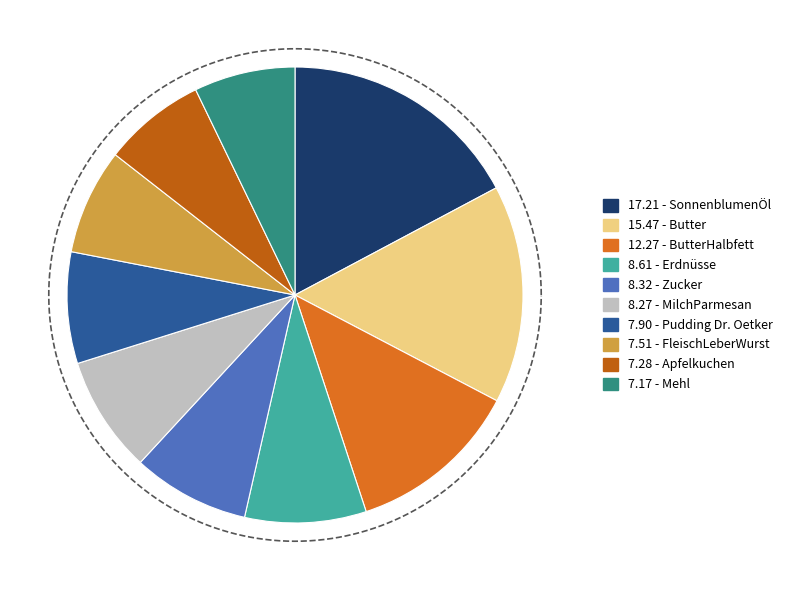

Does any single category account for the majority?

No